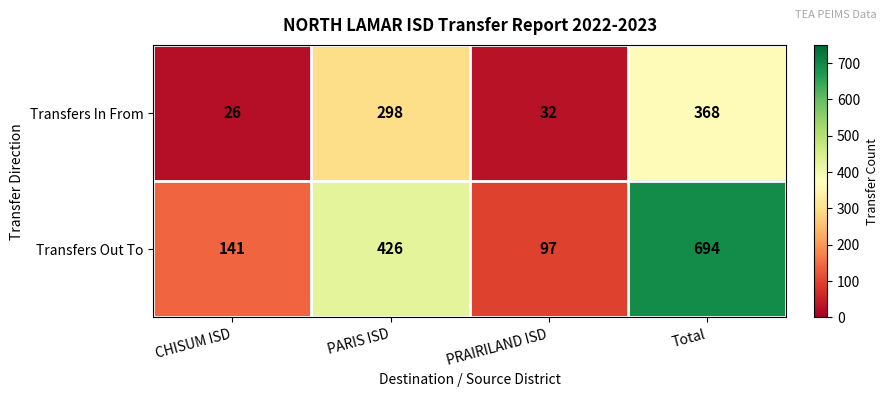

What is the spread (max minus min) of values at Total?

326